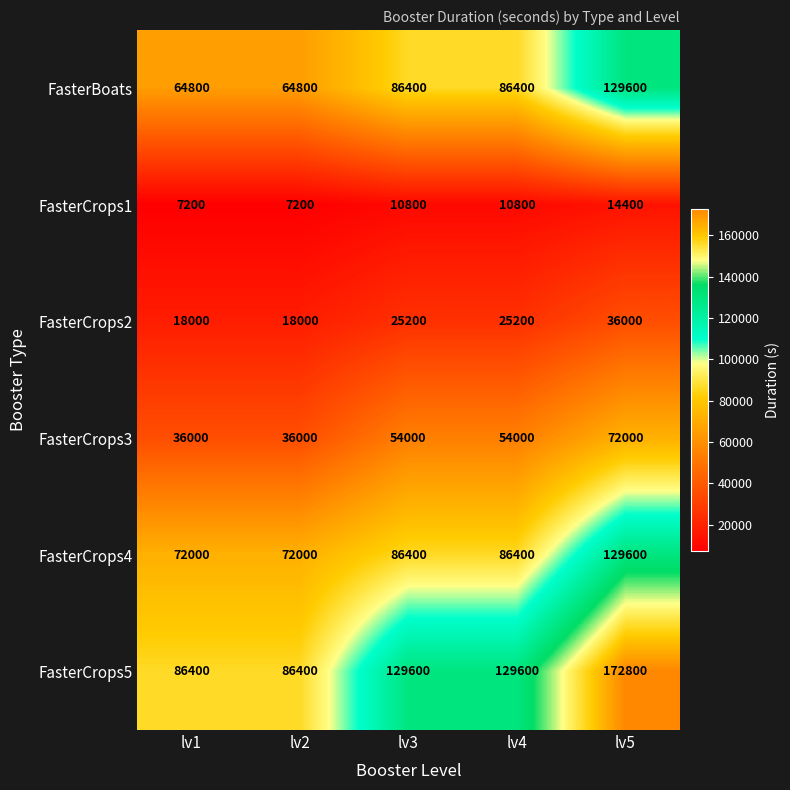

Count the FasterCrops1 values in the range 7200 to 10800.

4